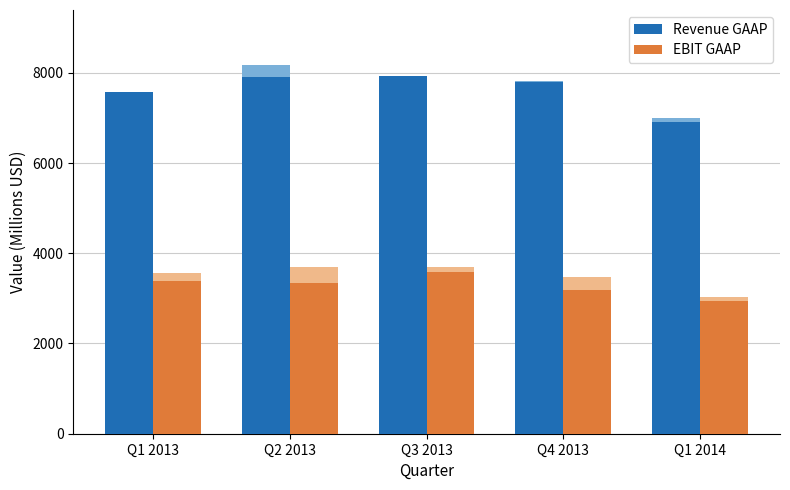

What is the label of the 5th bar from the left?

Q1 2014